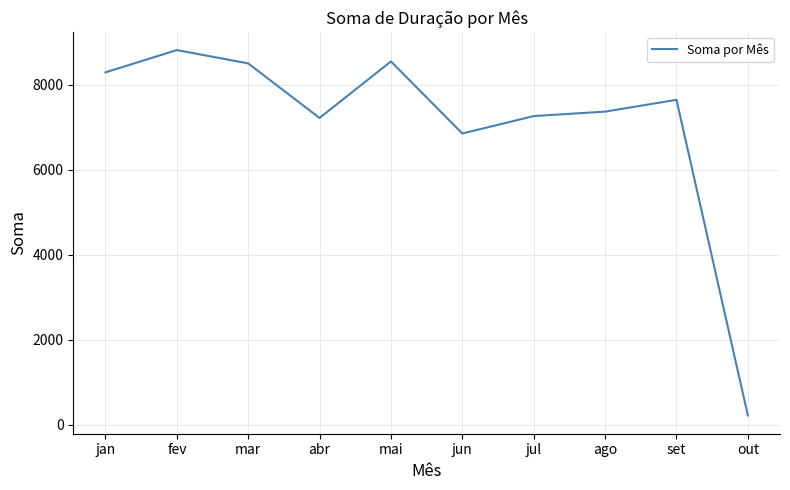

True or false: the data shows 10857.0 at jun.

False